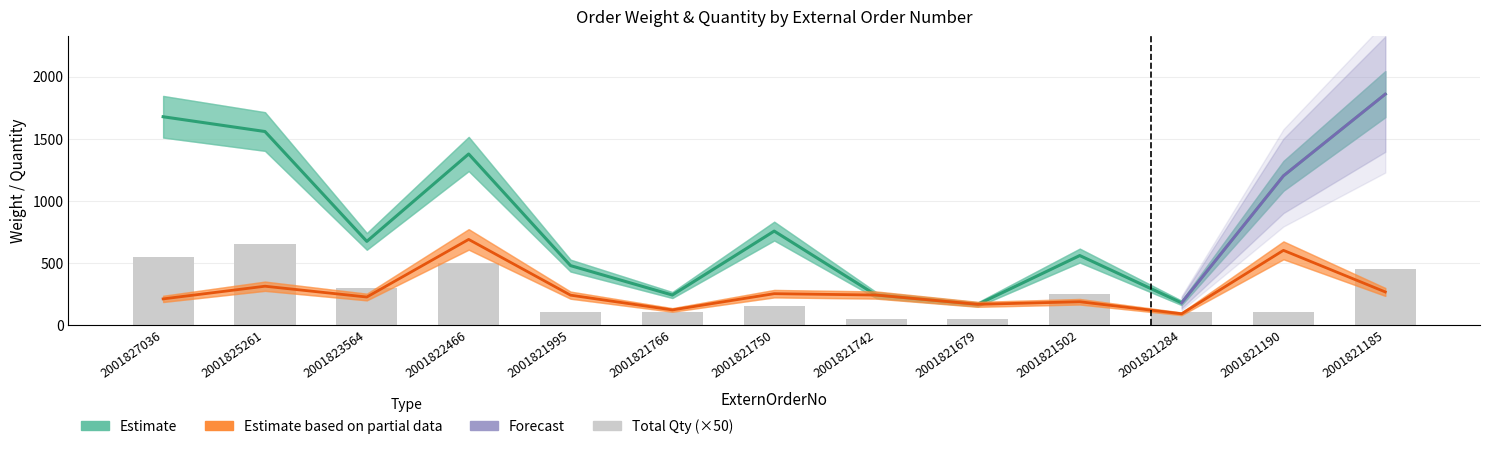

Which has a higher value, 2001821766 or 2001827036?

2001827036